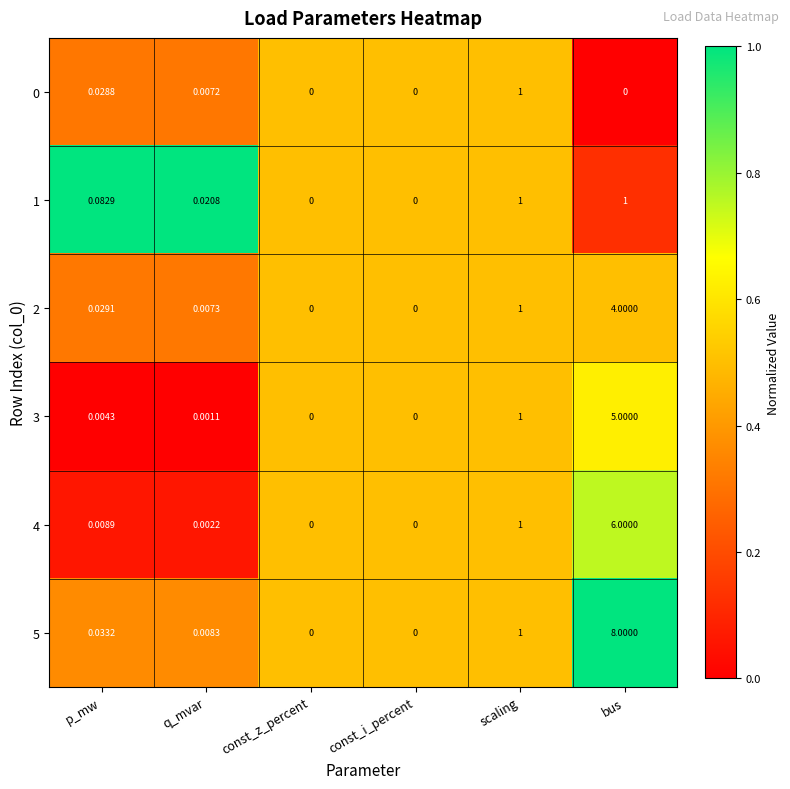

At which category is the sum across all series the highest?

bus